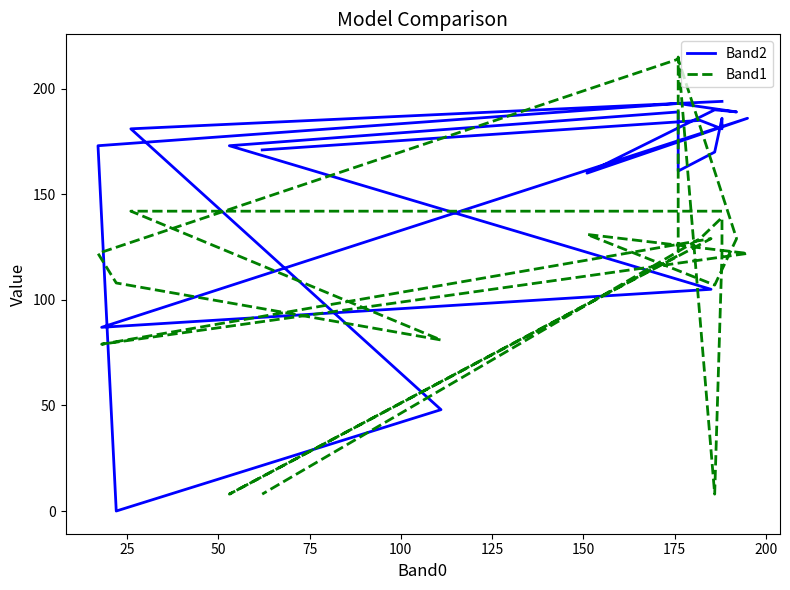

What is the difference between the maximum and minimum values in the Band1 series?

207